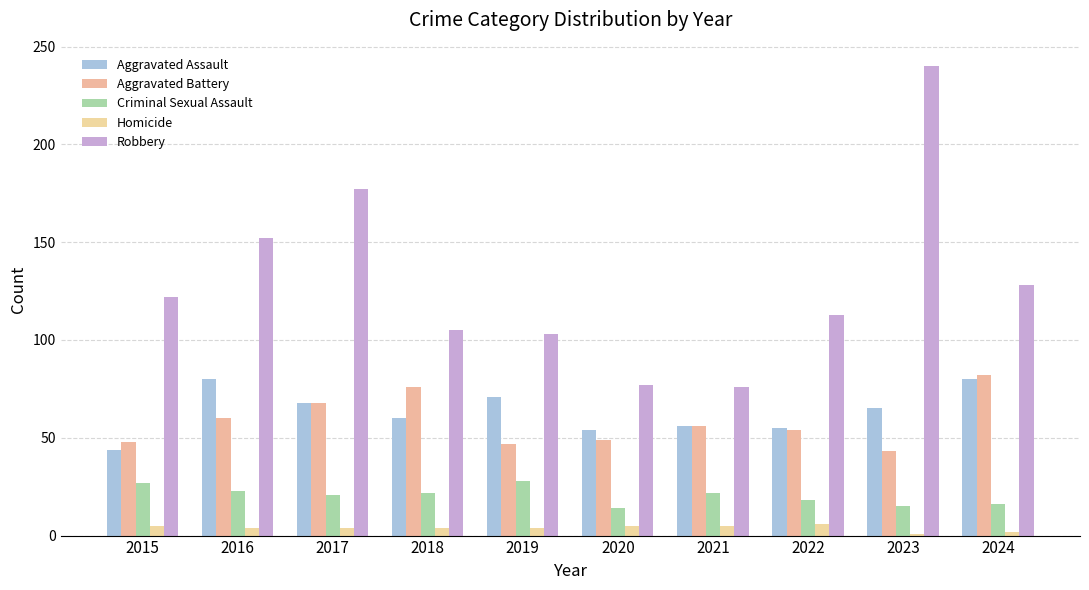

At how many categories does at least one series exceed 74?

10